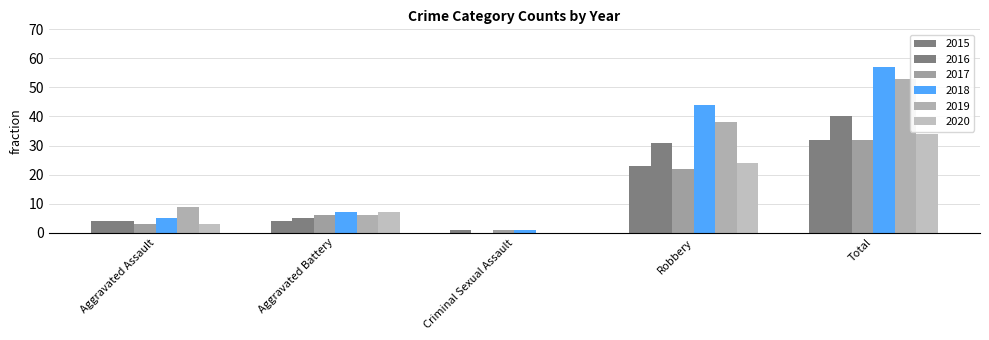

Does the chart contain stacked bars?

No